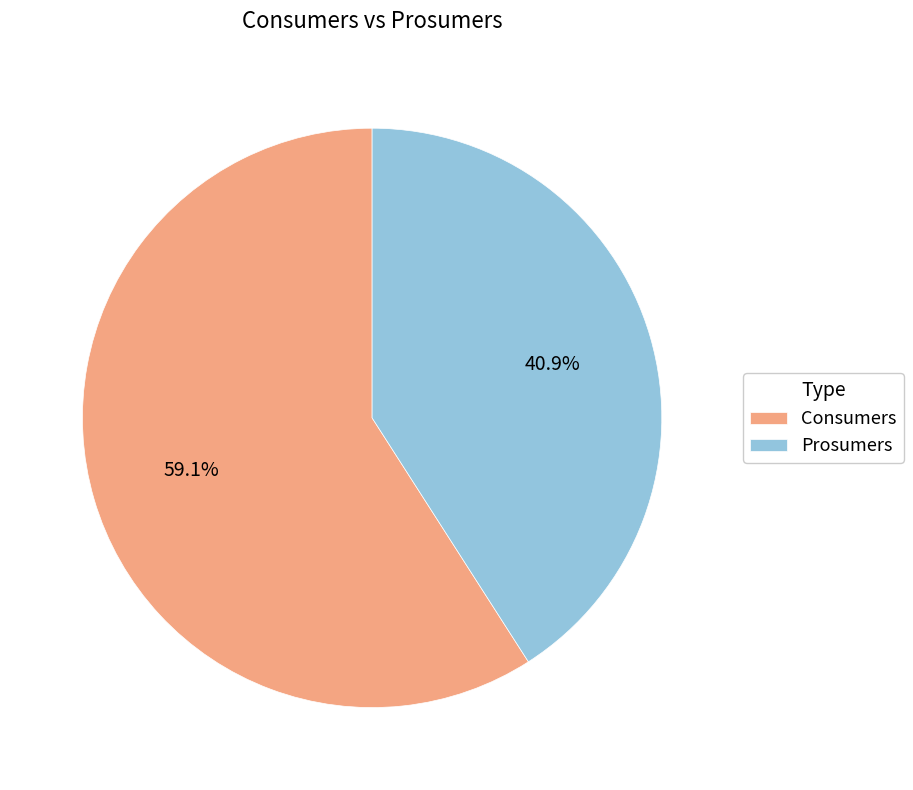

How much of the chart is everything except Prosumers?

59.1%